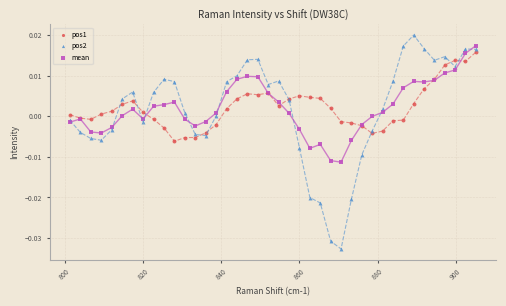

Which series reaches the minimum Y coordinate?

pos2